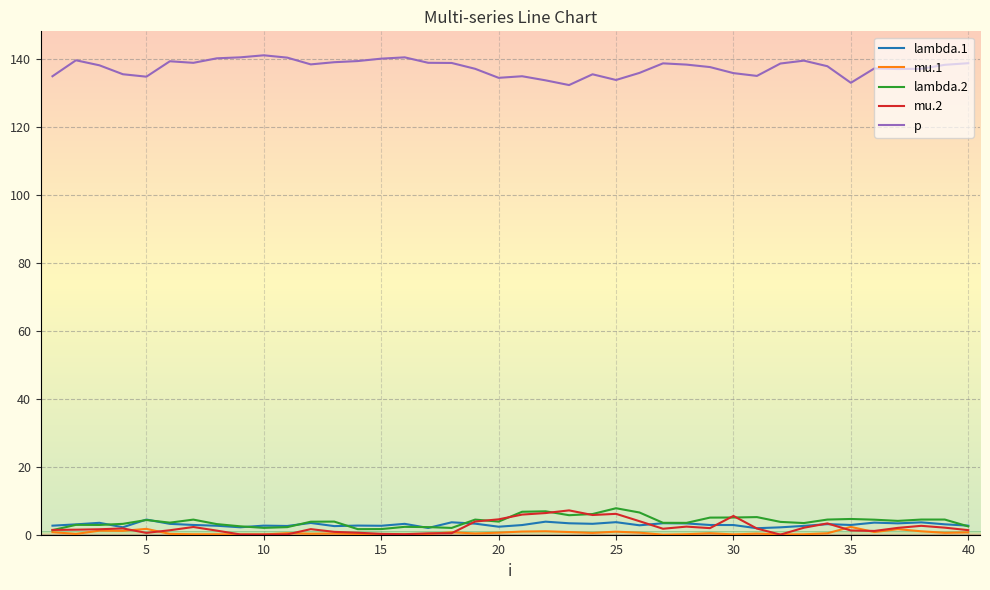

What is the maximum value for mu.2?

7.2